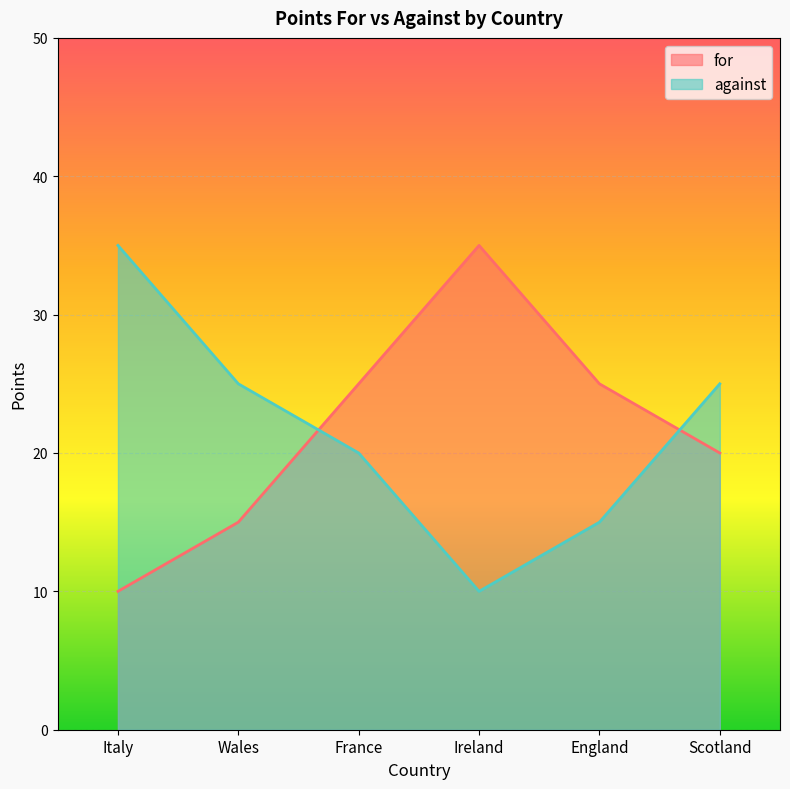

How many values in the against series exceed 25?

1